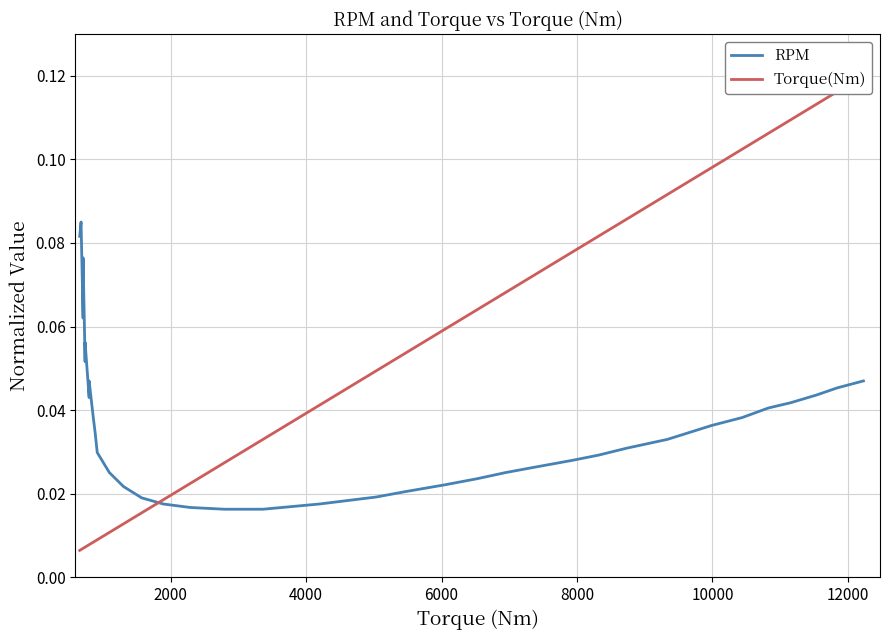

Is it true that RPM equals 0.0 at 37?

False